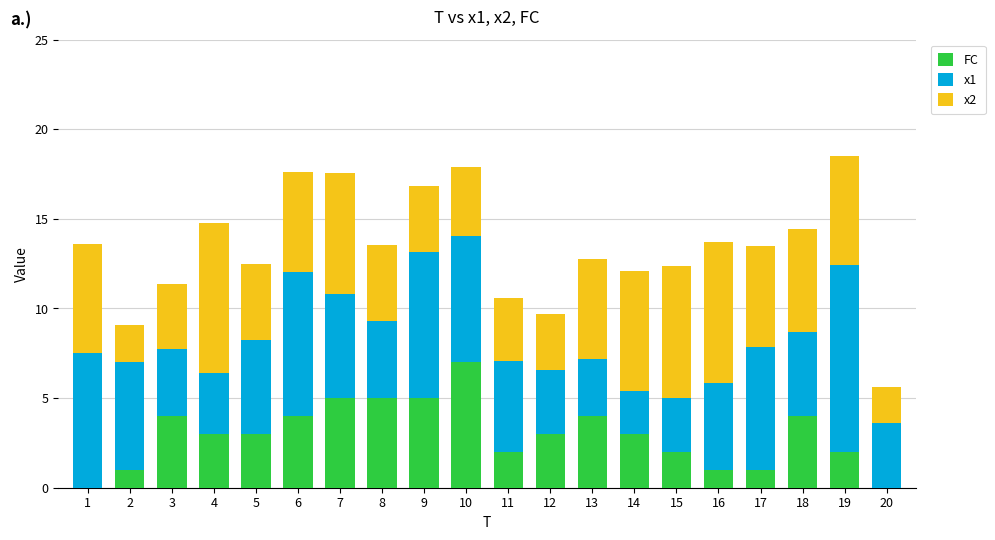

What is the sum of the FC values at 20 and 10?

7.0